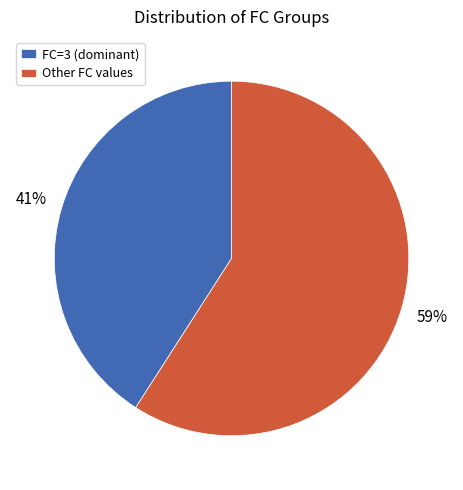

What is the ratio of the value at Other FC values to the value at FC=3 (dominant)?

1.4